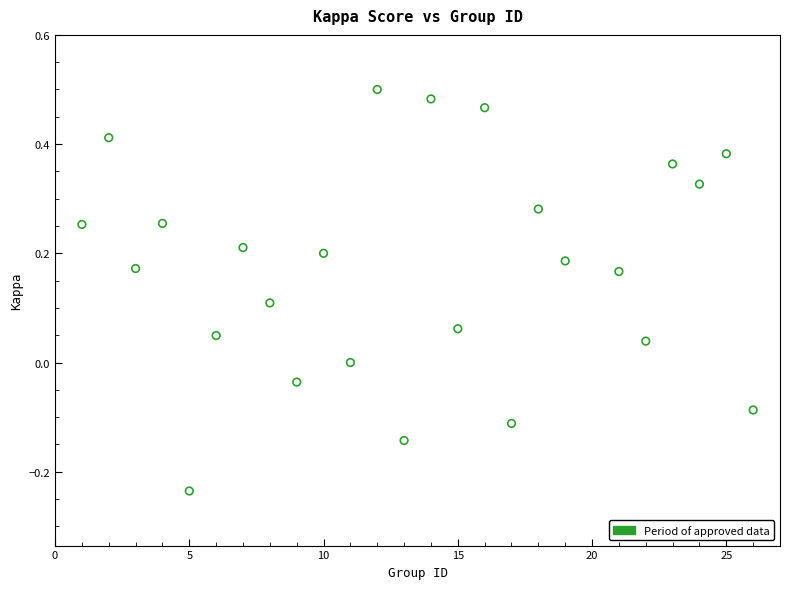

What is the range of Y values (max minus min)?

0.7